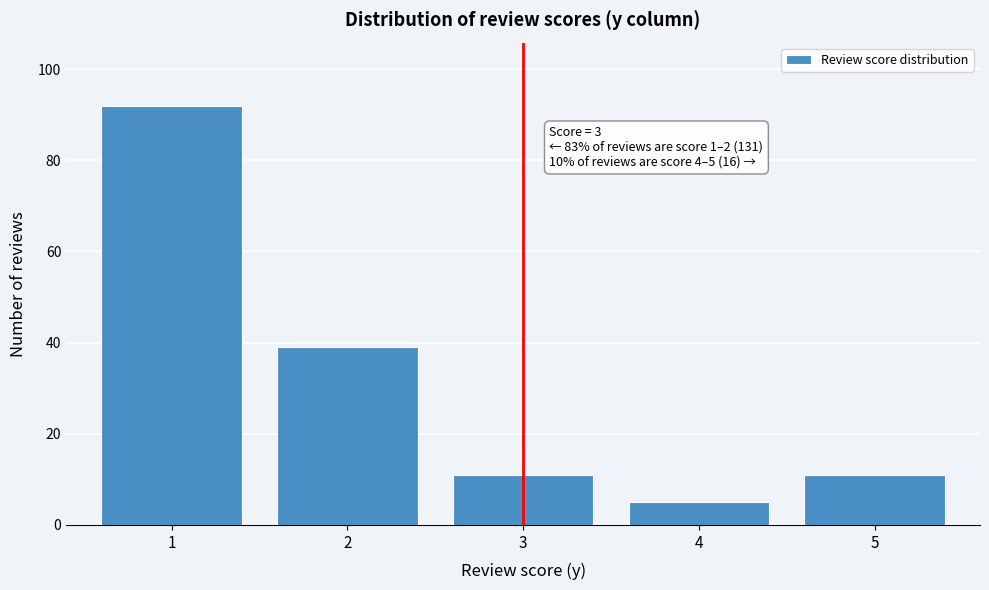

Reading left to right, extract all data points from this chart.

92	39	11	5	11